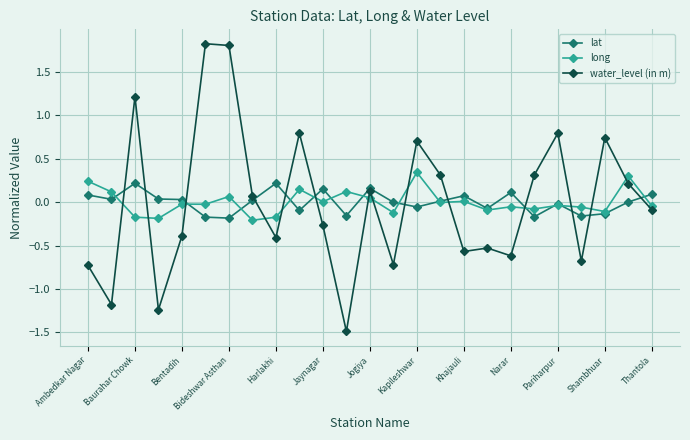

What is the value of the water_level (in m) point at the 7th from the left?

1.8